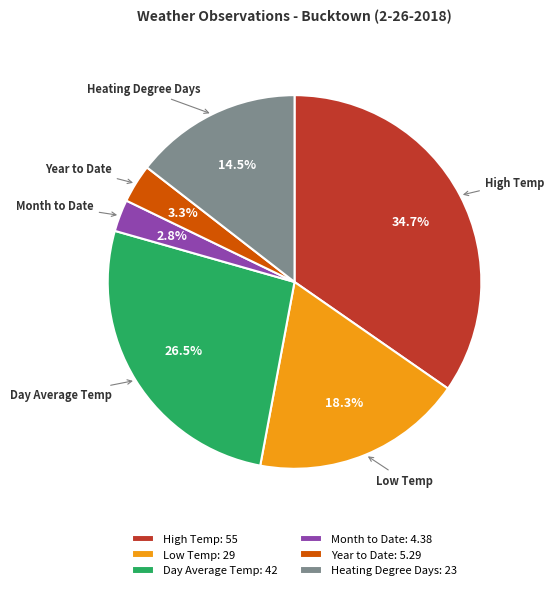

To the nearest percent, what portion does High Temp represent?

35%